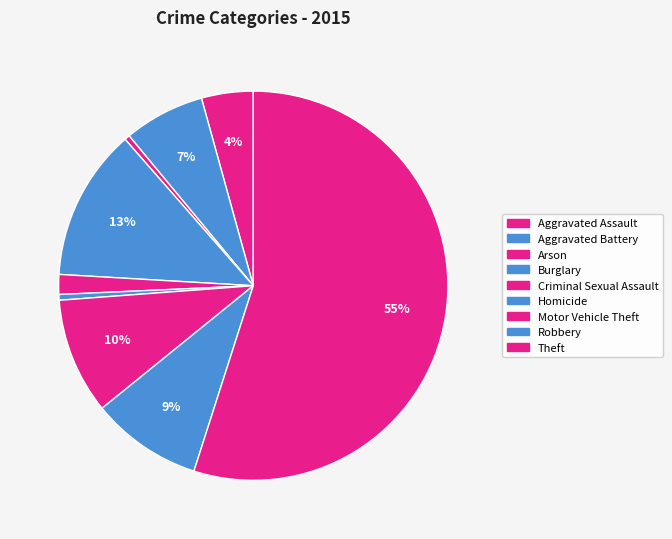

To the nearest percent, what is the difference between the largest and smallest slice percentages?

54%